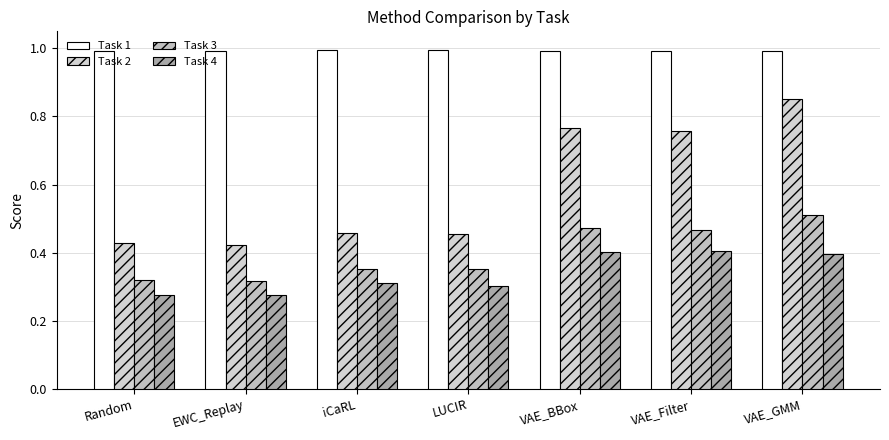

Reading left to right, what are all the values shown in this chart?

Task 1: Random=1.0	EWC_Replay=1.0	iCaRL=1.0	LUCIR=1.0	VAE_BBox=1.0	VAE_Filter=1.0	VAE_GMM=1.0
Task 2: Random=0.4	EWC_Replay=0.4	iCaRL=0.5	LUCIR=0.5	VAE_BBox=0.8	VAE_Filter=0.8	VAE_GMM=0.9
Task 3: Random=0.3	EWC_Replay=0.3	iCaRL=0.4	LUCIR=0.4	VAE_BBox=0.5	VAE_Filter=0.5	VAE_GMM=0.5
Task 4: Random=0.3	EWC_Replay=0.3	iCaRL=0.3	LUCIR=0.3	VAE_BBox=0.4	VAE_Filter=0.4	VAE_GMM=0.4